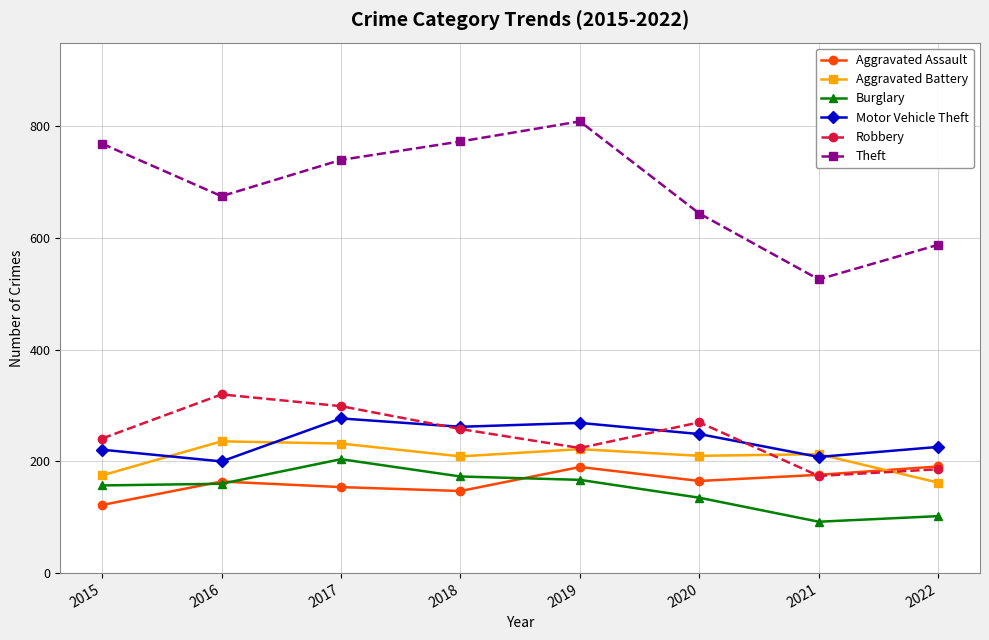

Which category has the lowest value across all series?

2021